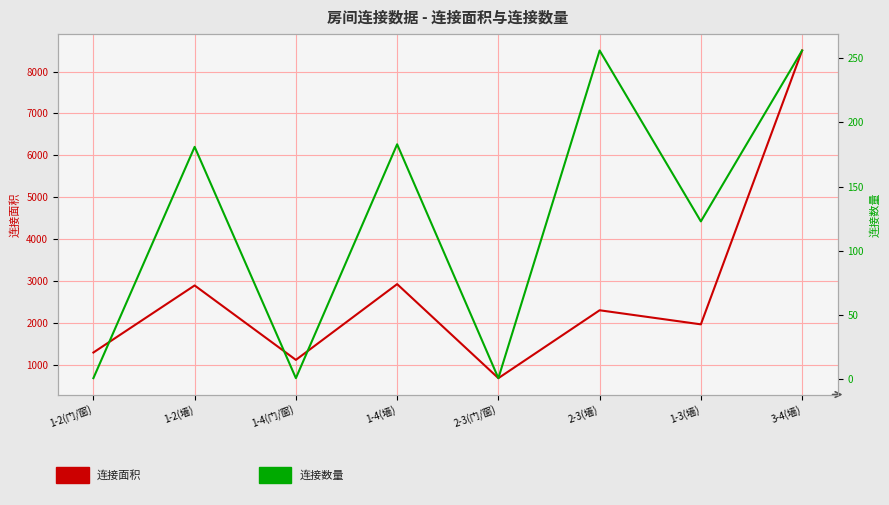

What is the difference between the 连接面积 values at 1-2(墙) and 2-3(墙)?

592